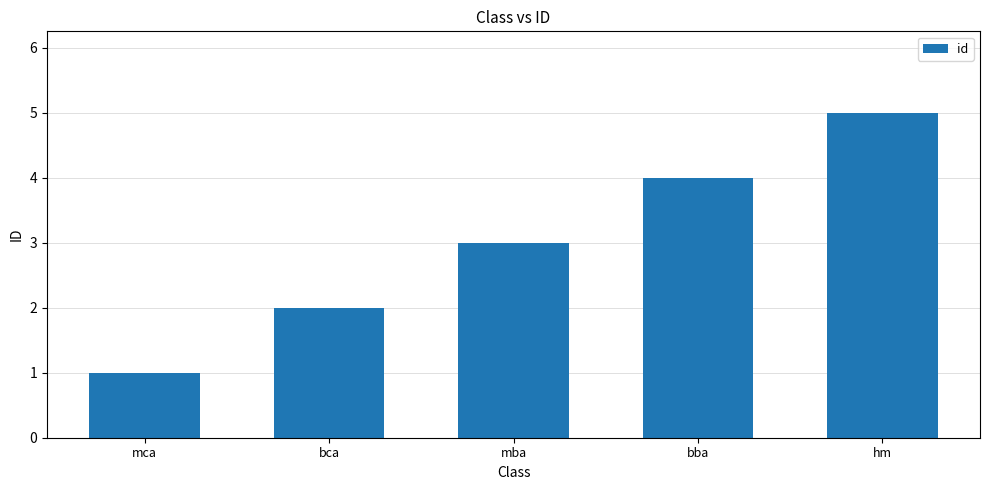

At which category does the chart reach its minimum across all series?

mca